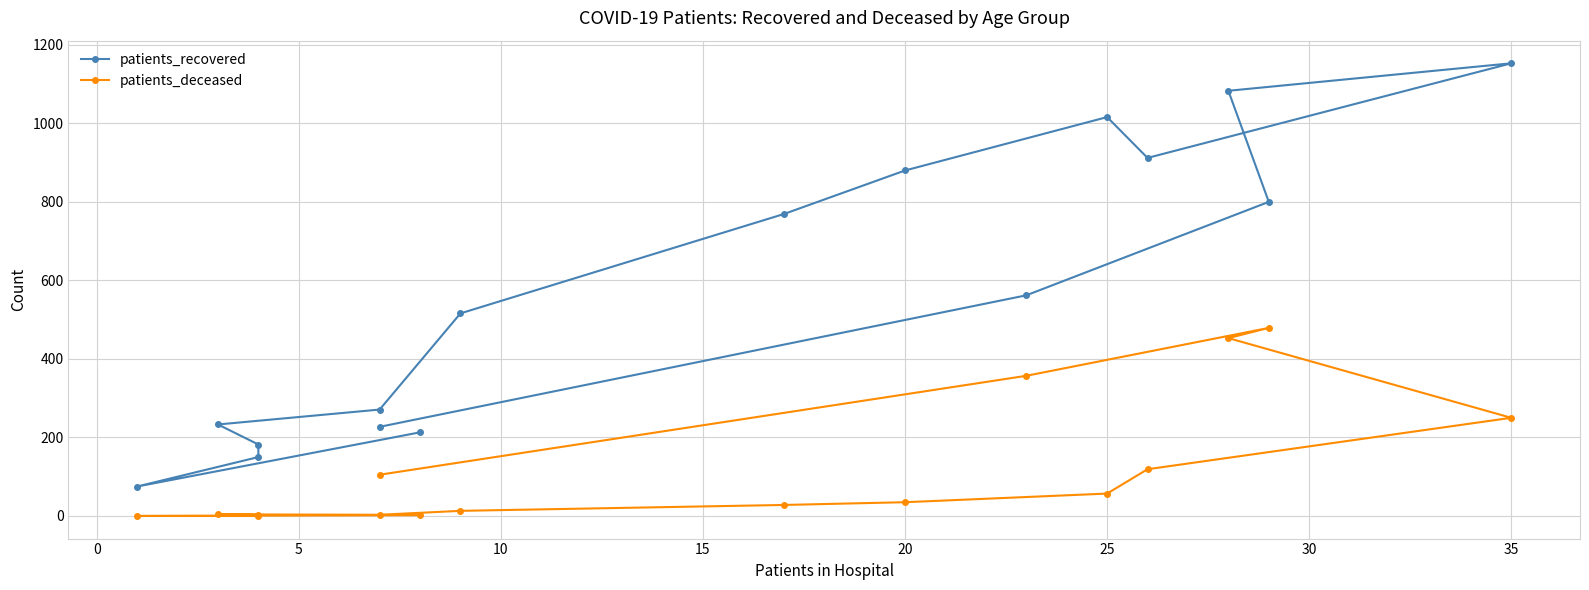

Reading left to right, extract all data points from this chart.

patients_recovered: 213	75	150	182	233	271	516	769	880	1016	912	1153	1083	800	562	227
patients_deceased: 2	0	0	3	4	3	13	28	35	57	119	250	453	479	357	105